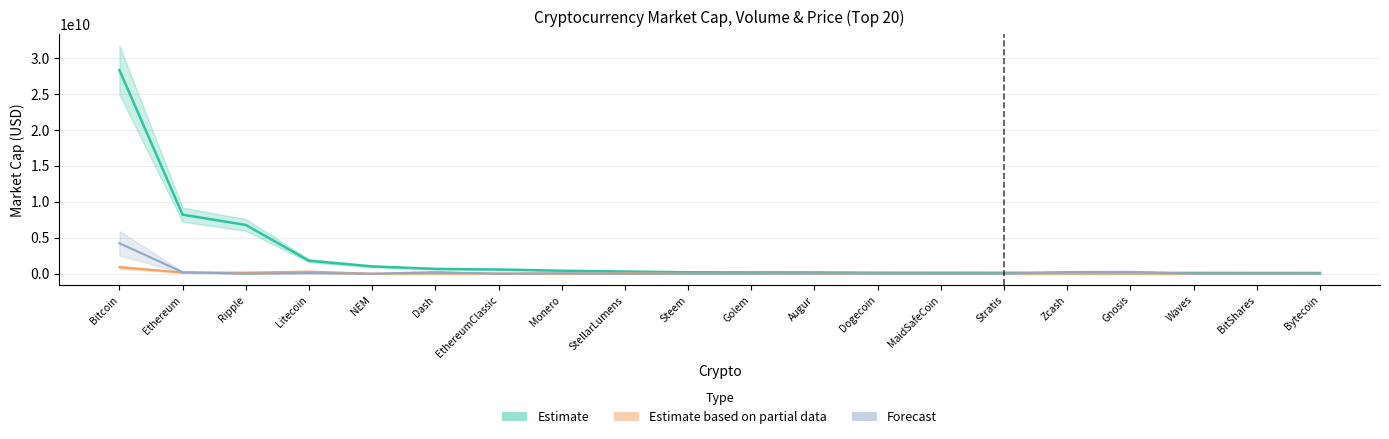

What is the label of the 1st point from the left?

Bitcoin